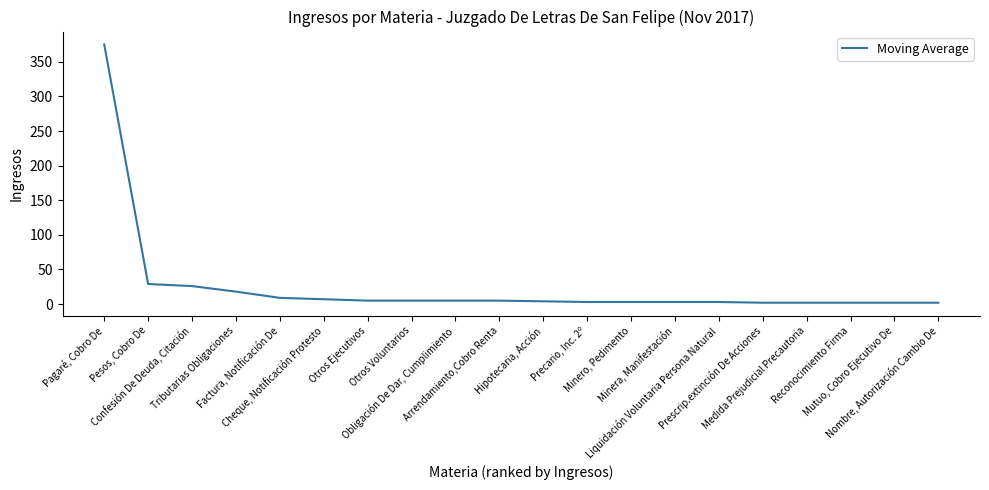

What is the difference between the maximum and minimum values?

373